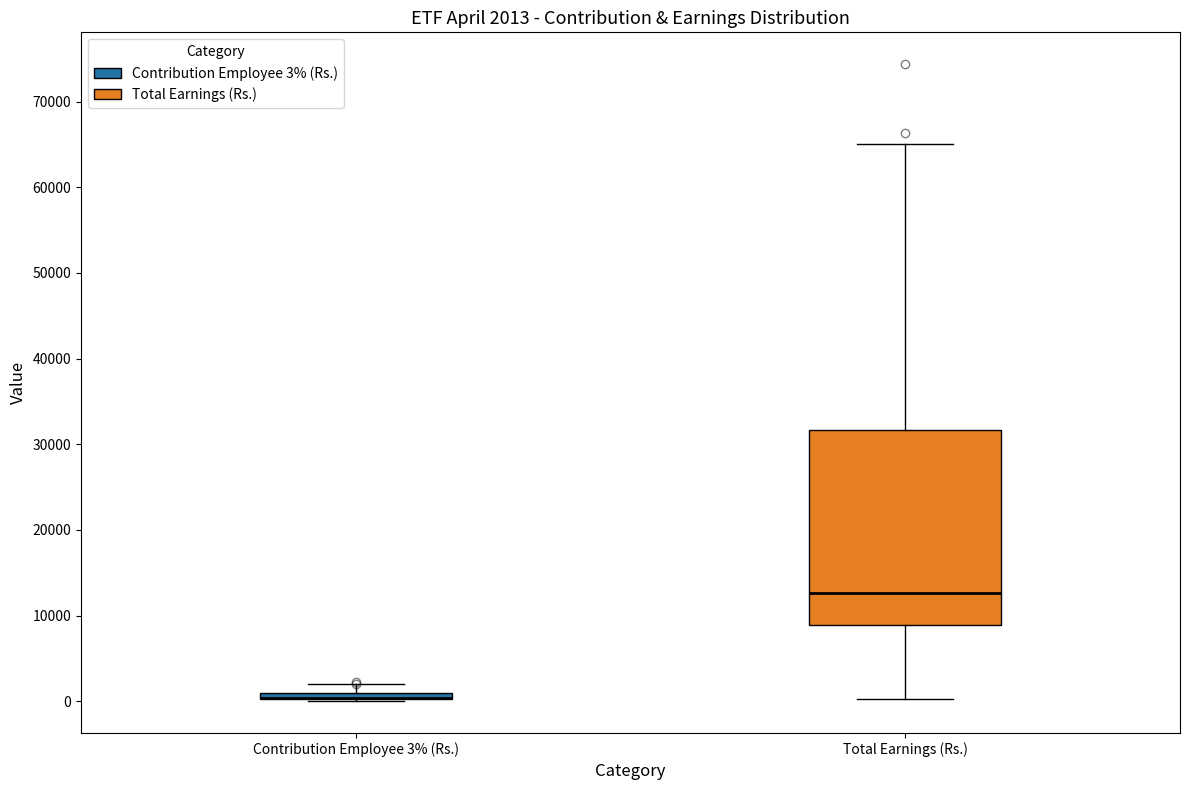

Which box is the tallest, from its lower edge to its upper edge?

Total Earnings (Rs.)